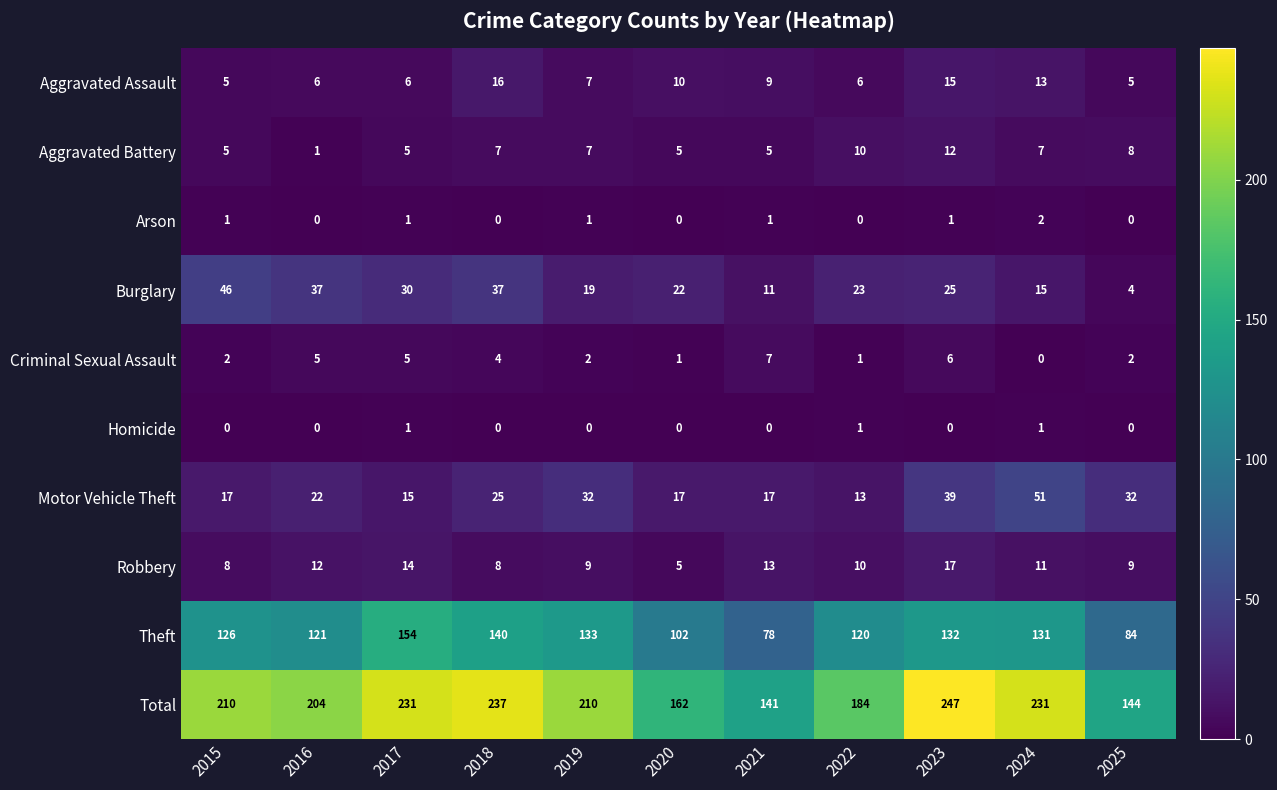

What is the maximum value shown in the chart?

247